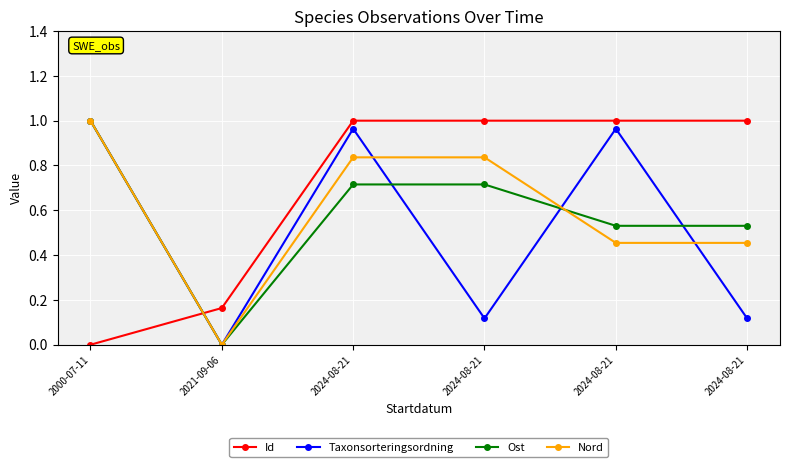

After their last crossing, which series has the higher values: Id or Taxonsorteringsordning?

Id